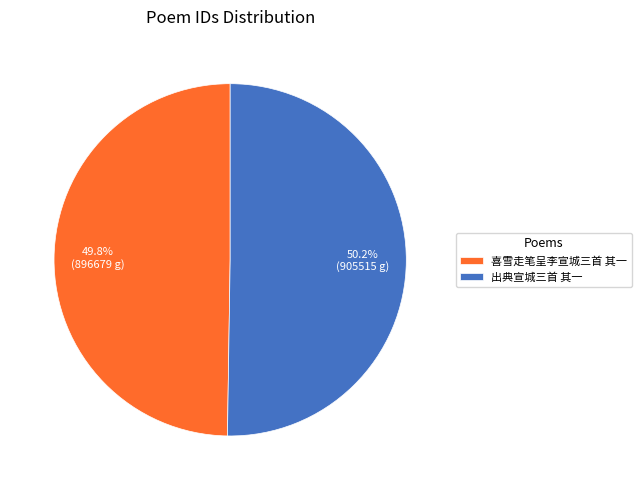

How many slices are in this pie chart?

2